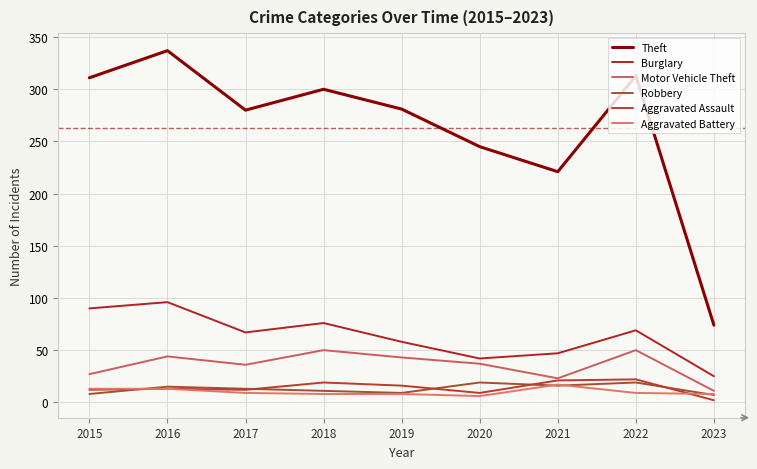

List the series in order of their peak value, highest first.

Theft, Burglary, Motor Vehicle Theft, Aggravated Assault, Robbery, Aggravated Battery